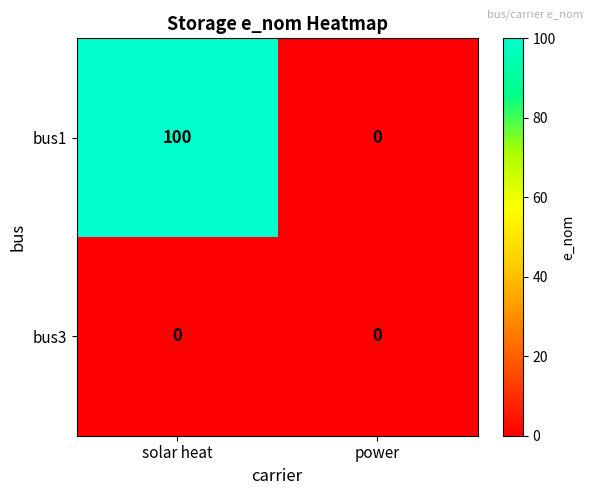

The value of bus1 at power is -51. True or false?

False